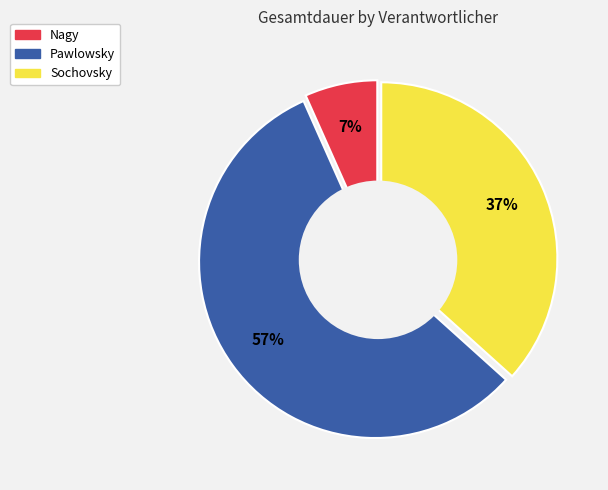

Which category has the biggest portion of the pie?

Pawlowsky